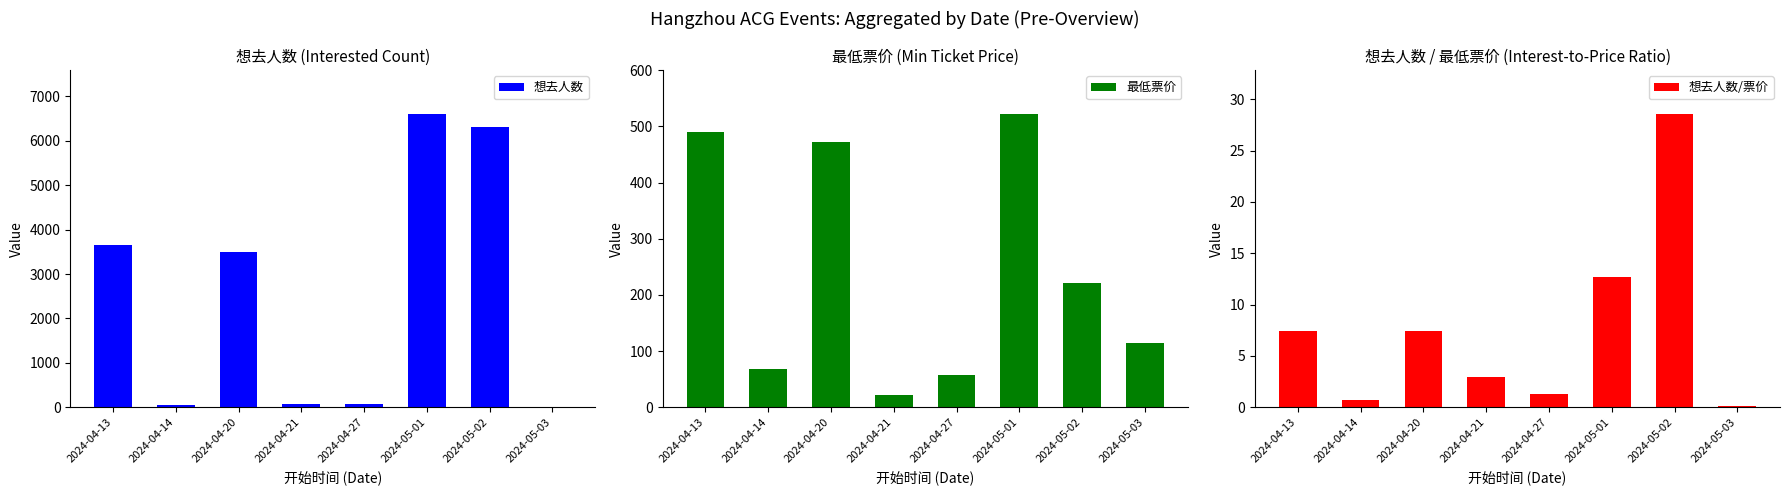

What is the maximum value shown in the chart?

6602.0